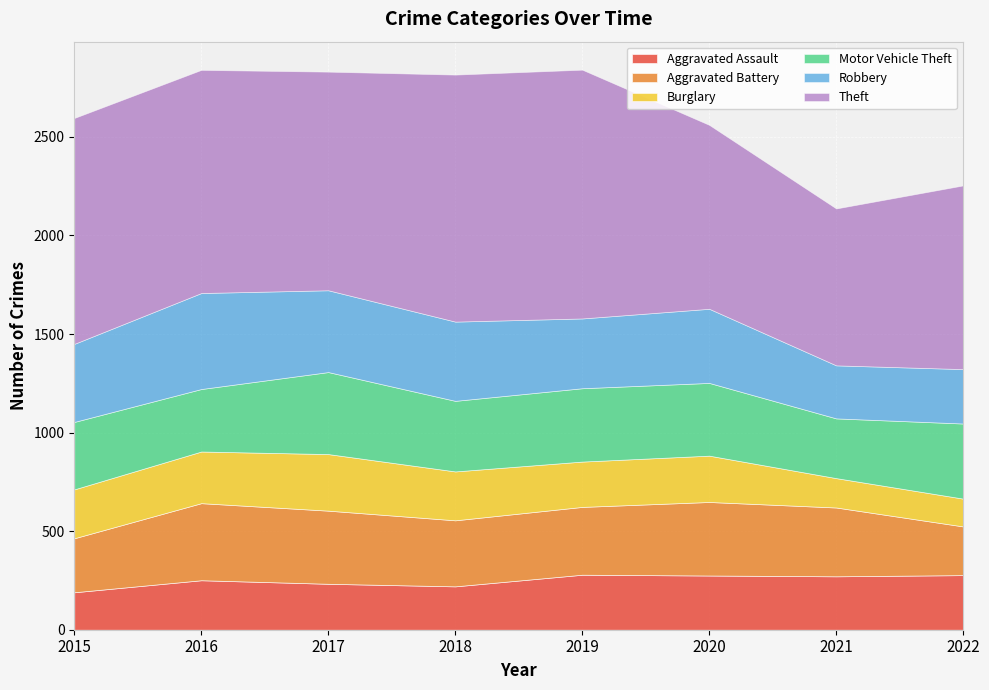

The Theft series shows 1146 at 2015. True or false?

True